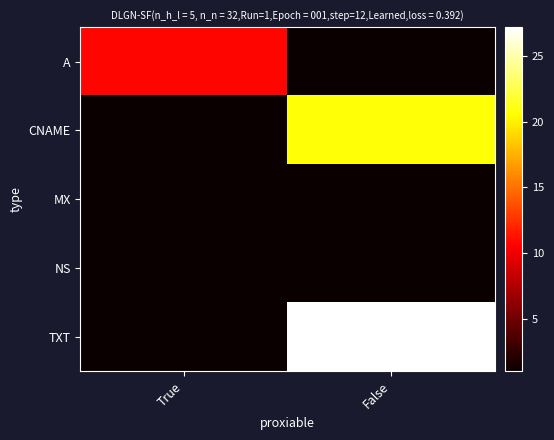

Reading right to left, what are all the values shown in this chart?

A: False=1.0	True=10.8
CNAME: False=20.7	True=1.0
MX: False=1.0	True=1.0
NS: False=1.0	True=1.0
TXT: False=27.2	True=1.0